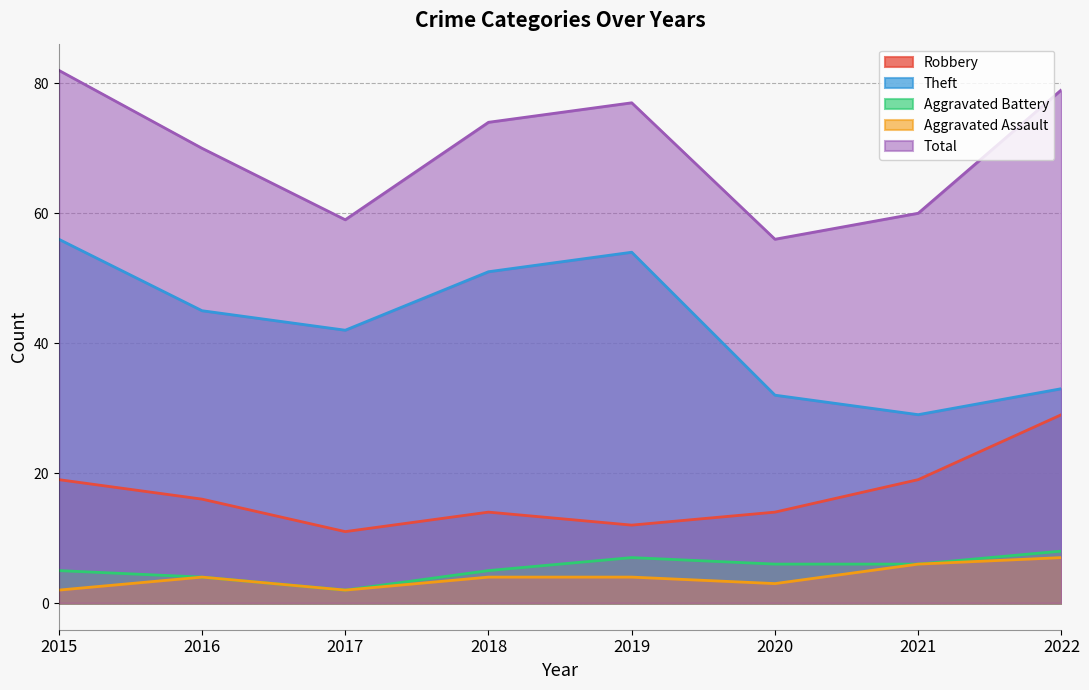

How many interior local peaks does the Robbery series have?

1